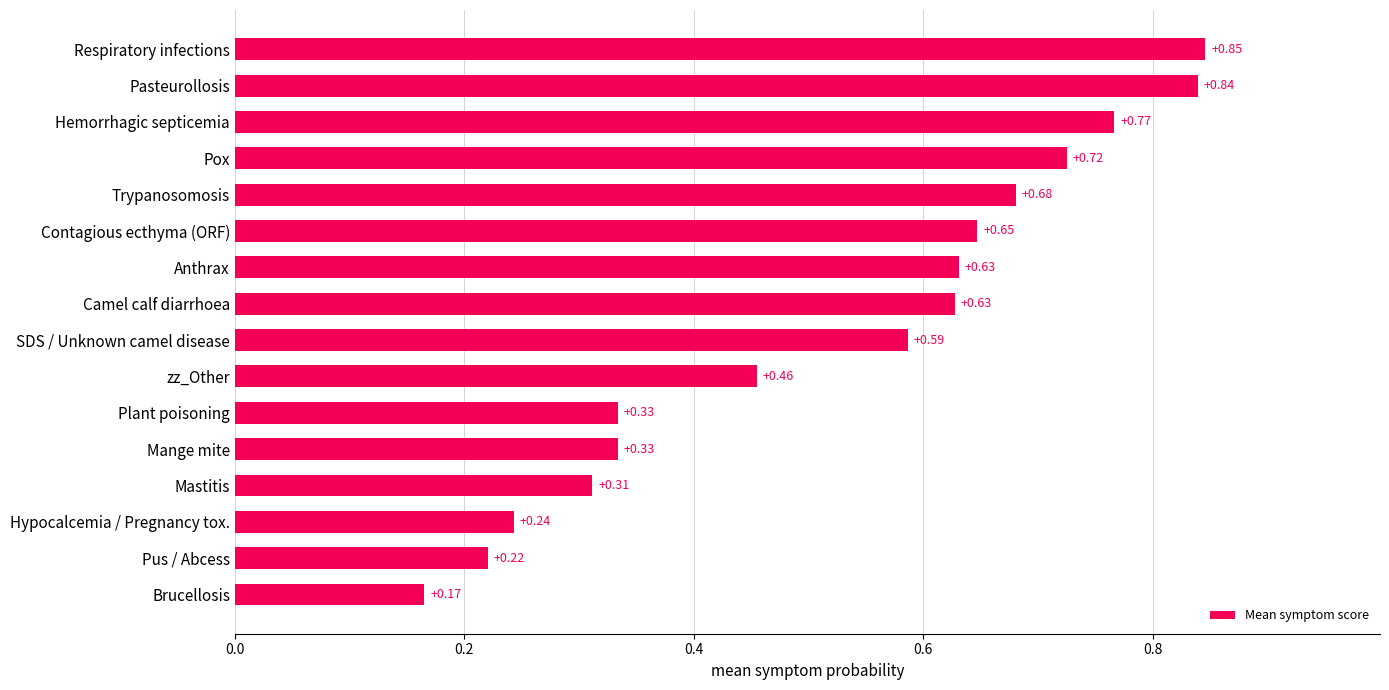

Which has a higher value, zz_Other or Contagious ecthyma (ORF)?

Contagious ecthyma (ORF)